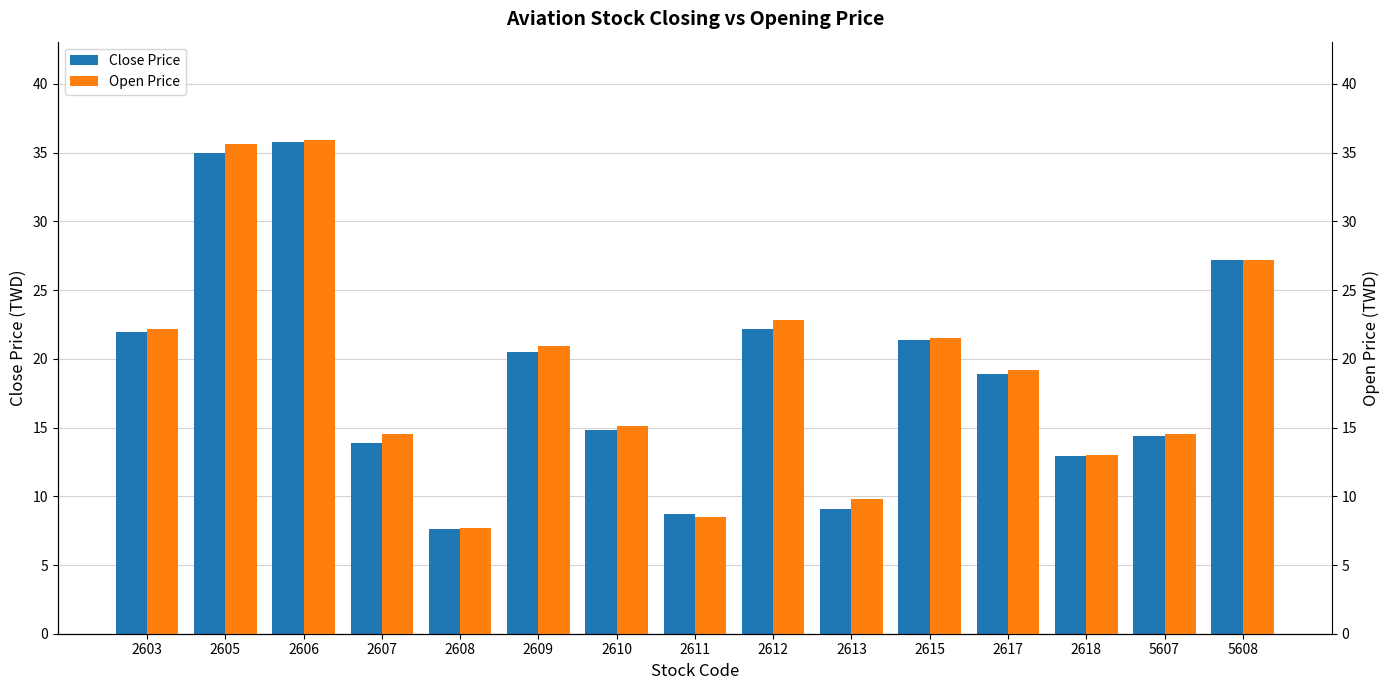

Which has a higher value, 5608 or 2609?

5608